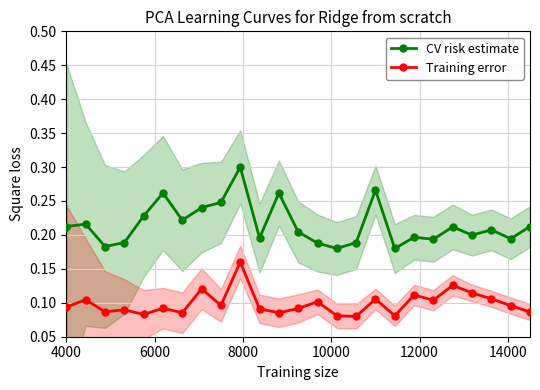

How many lines are shown in the chart?

2